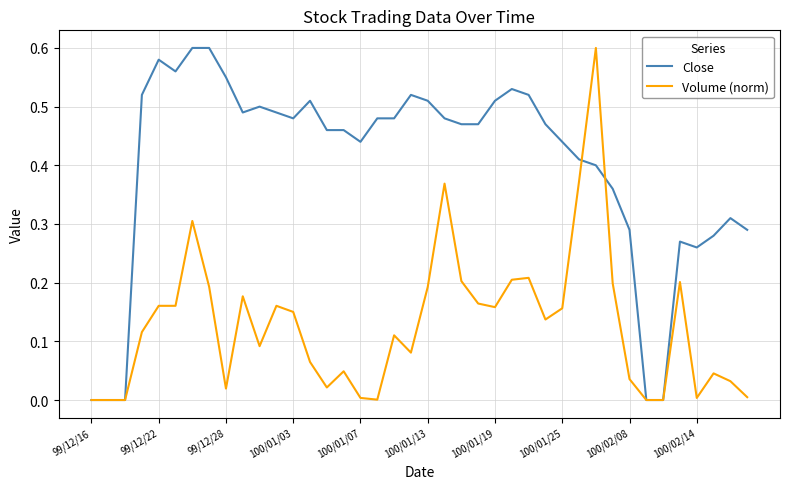

Which series has the largest total across all categories?

Close